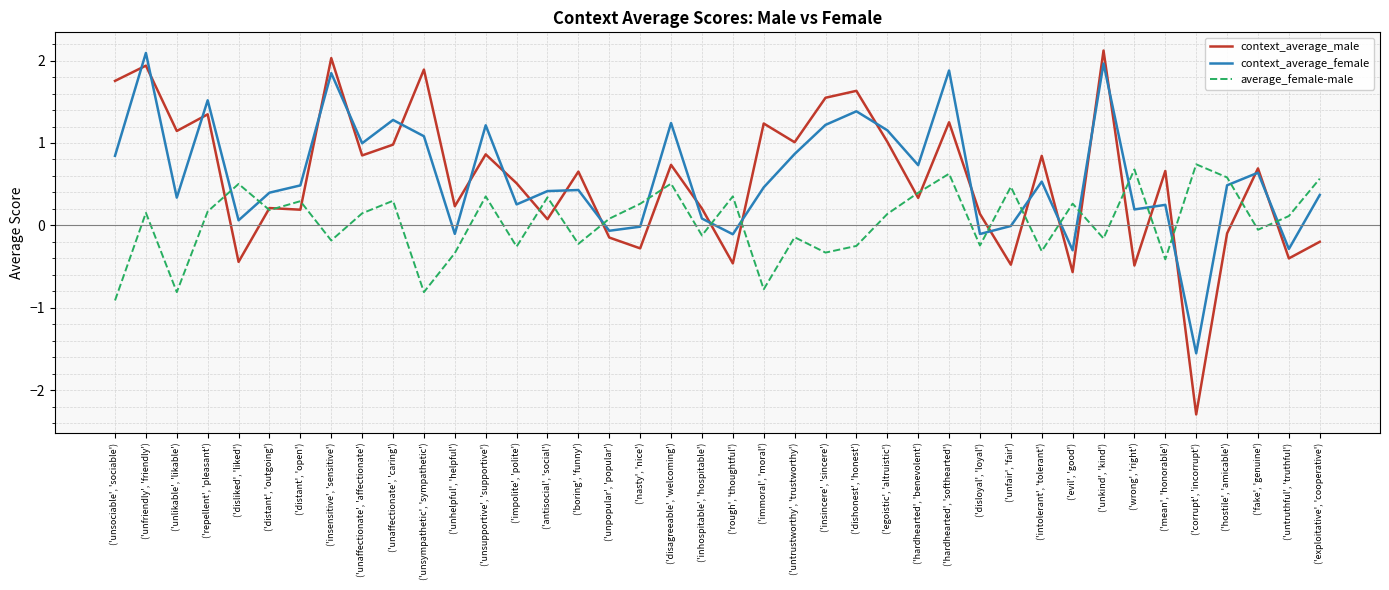

Where is the first local minimum for average_female-male?

('unlikable', 'likable')